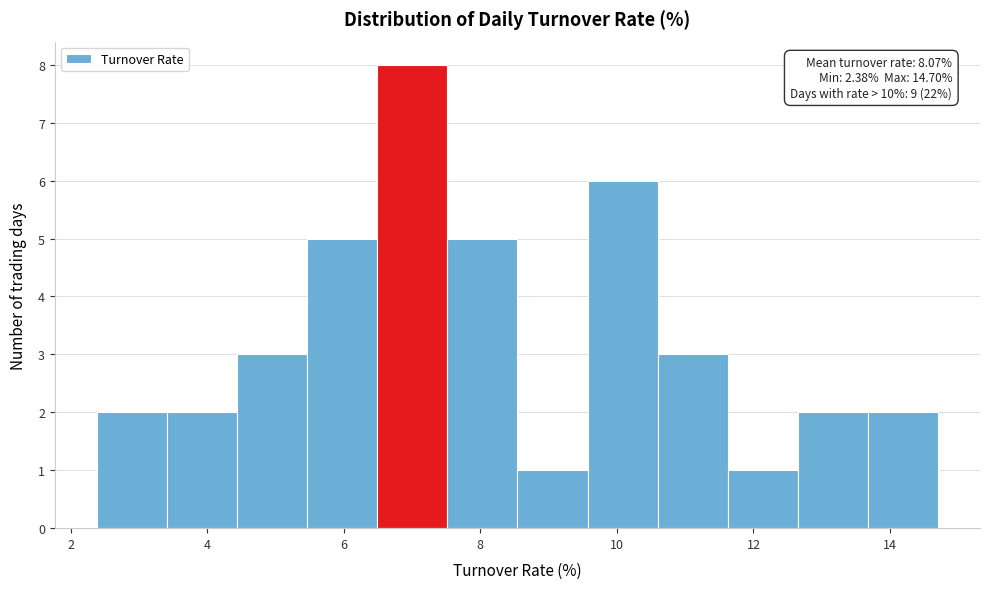

Over which range of the x-axis is the bar tallest?

6.4 to 7.6